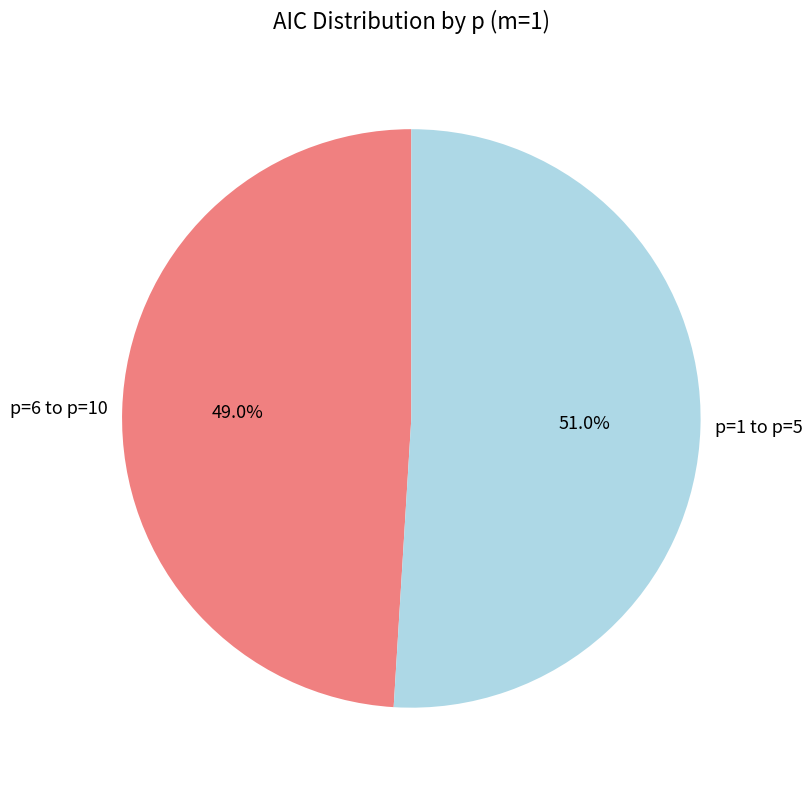

Rank the categories by value from highest to lowest.

p=1 to p=5, p=6 to p=10